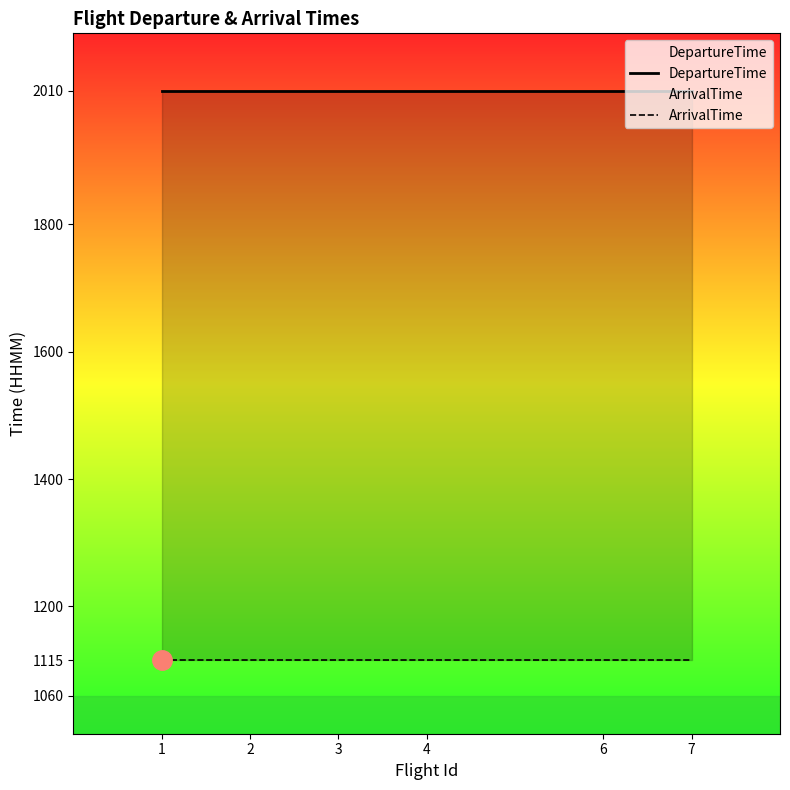

What is the total value across all series at 3?

3125